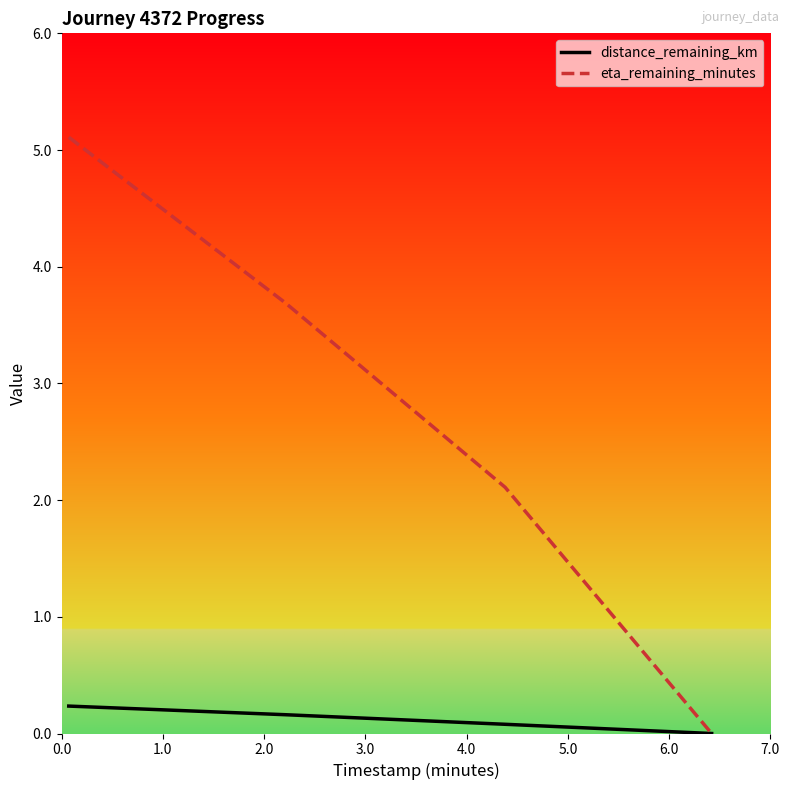

List the series in order of their peak value, lowest first.

distance_remaining_km, eta_remaining_minutes